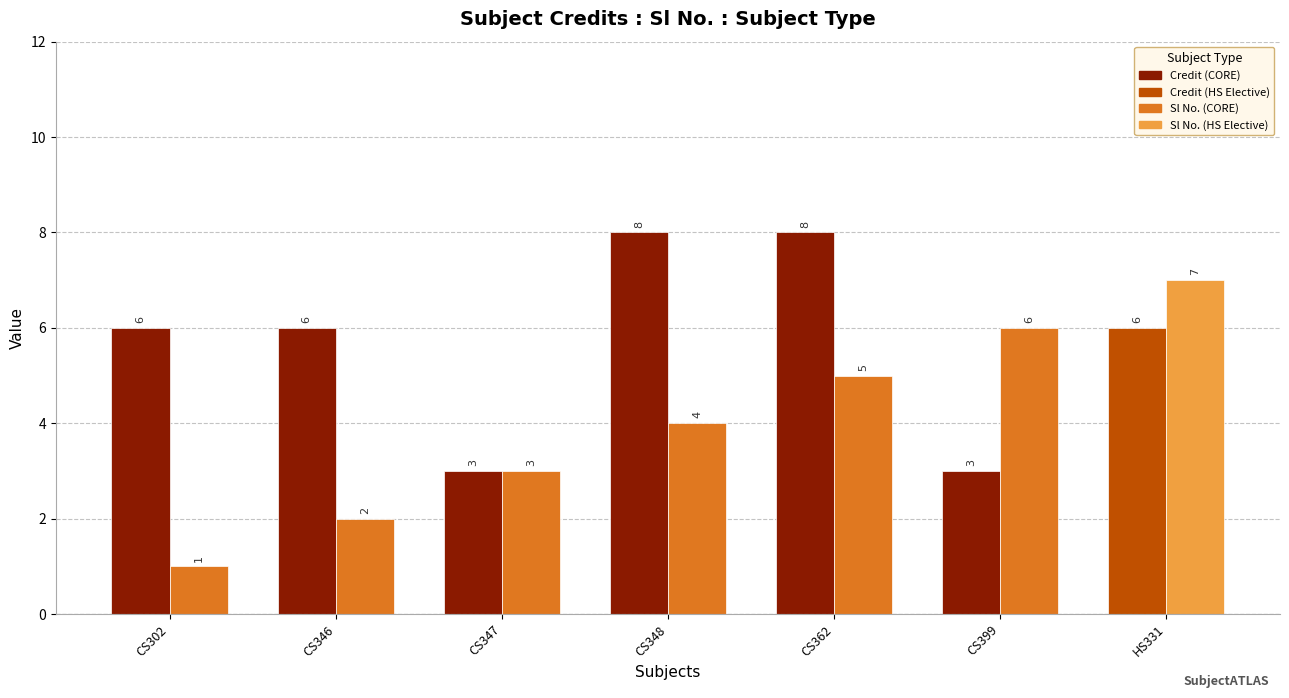

What is the spread (max minus min) of values at CS346?

4